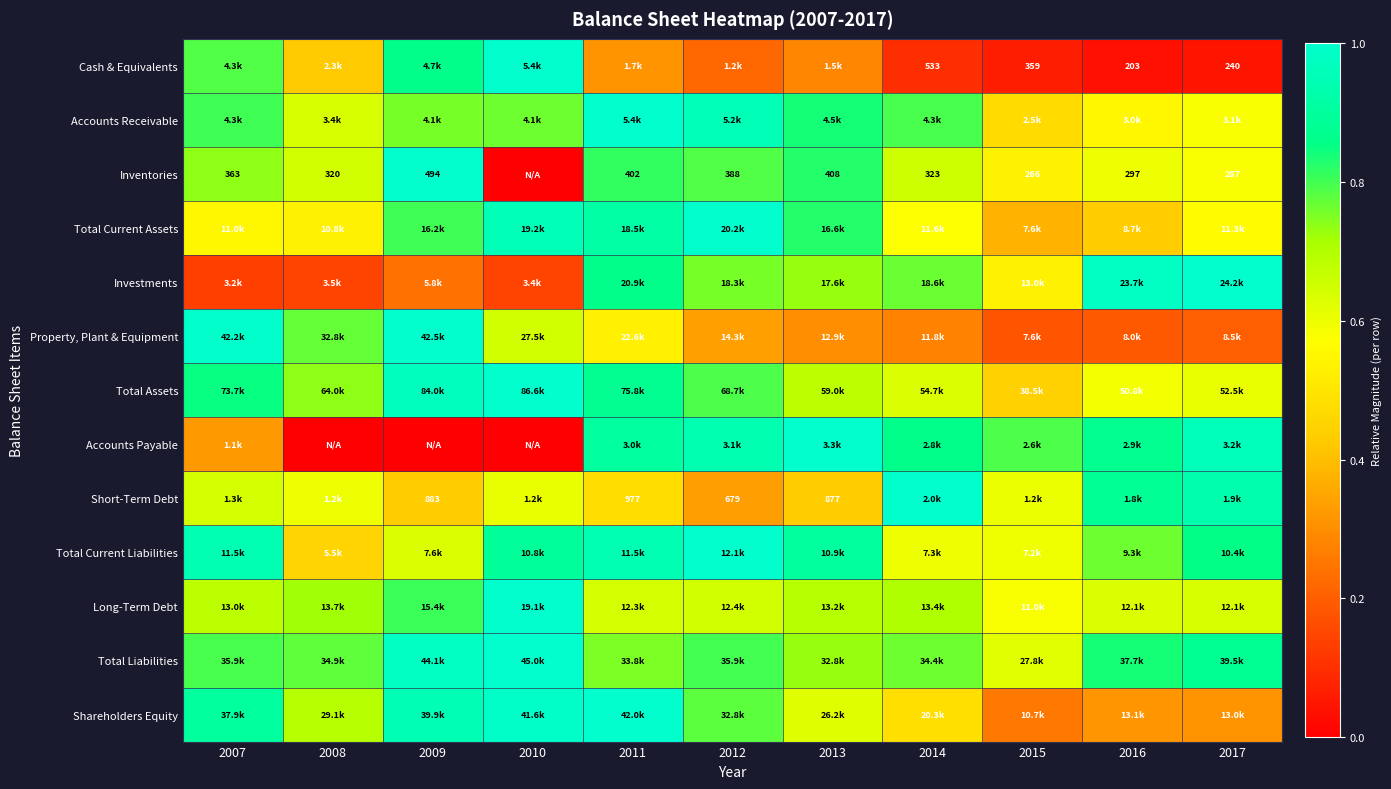

Which has a higher value, 2015 or 2010?

2010